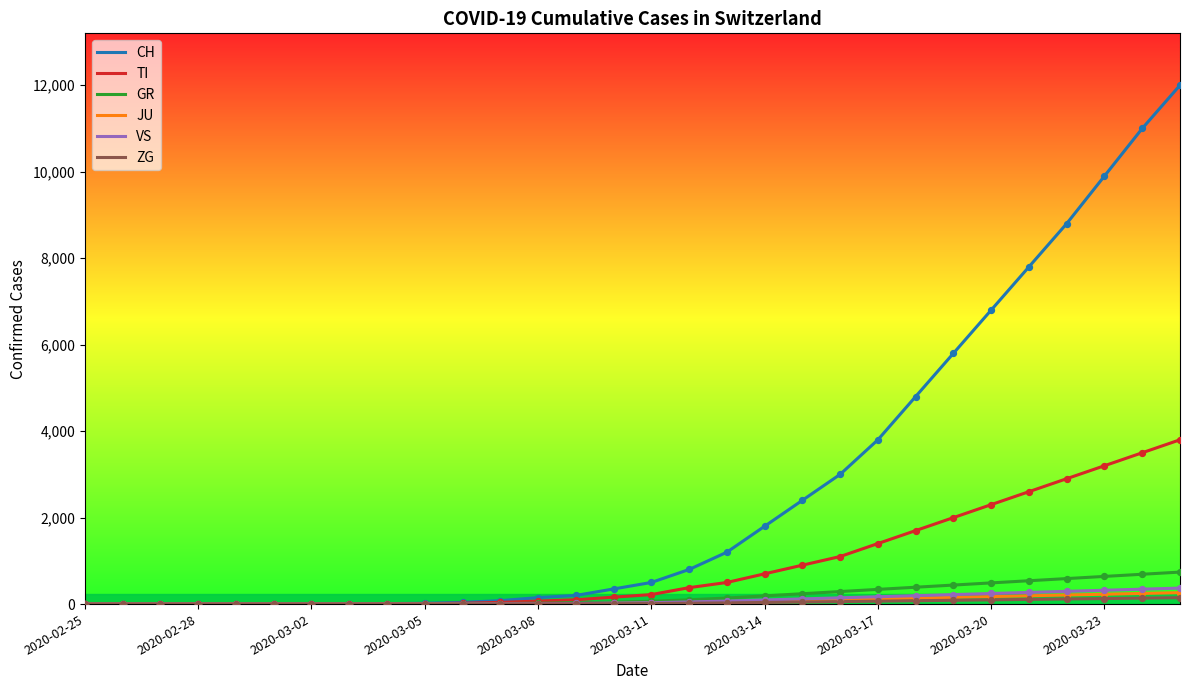

Which series has the widest spread of values?

CH